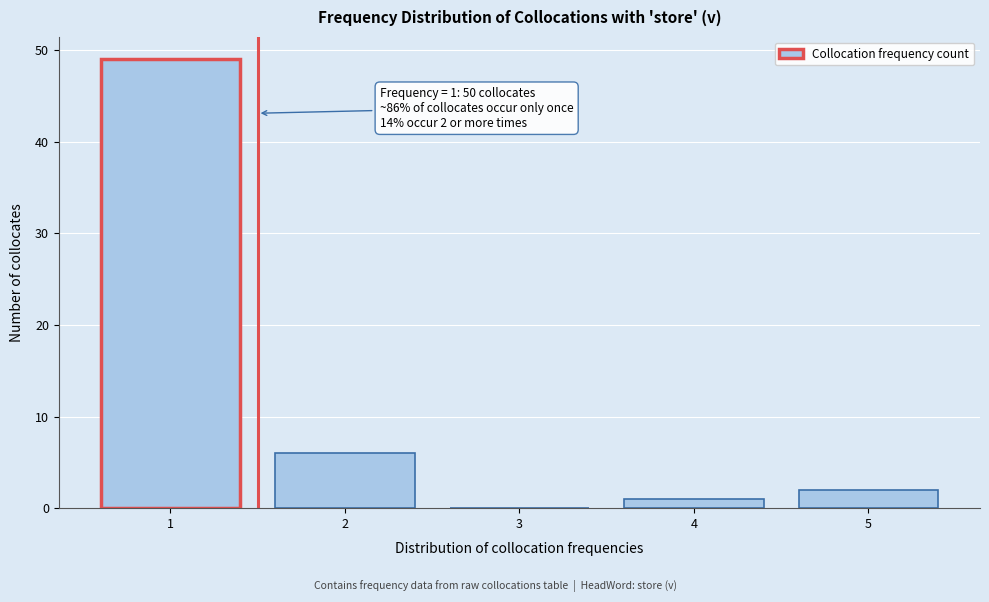

Reading left to right, extract all data points from this chart.

1=49	2=6	3=0	4=1	5=2